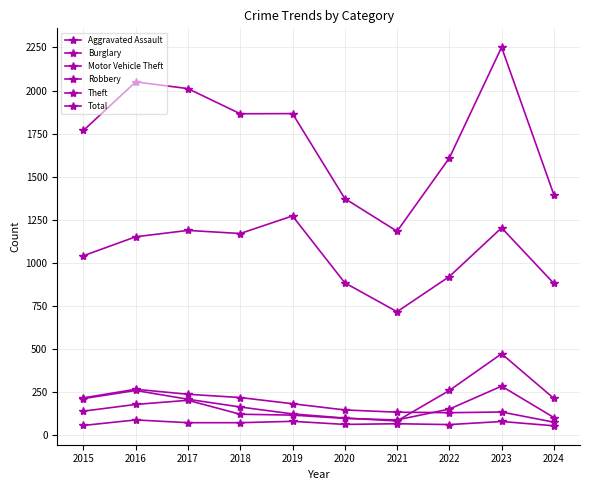

Reading left to right, what are all the values shown in this chart?

Aggravated Assault: 2015=56	2016=88	2017=72	2018=72	2019=80	2020=62	2021=66	2022=61	2023=79	2024=54
Burglary: 2015=216	2016=266	2017=237	2018=218	2019=182	2020=146	2021=133	2022=130	2023=134	2024=75
Motor Vehicle Theft: 2015=212	2016=259	2017=208	2018=163	2019=123	2020=99	2021=82	2022=259	2023=472	2024=213
Robbery: 2015=139	2016=178	2017=202	2018=121	2019=116	2020=97	2021=88	2022=151	2023=284	2024=102
Theft: 2015=1041	2016=1151	2017=1188	2018=1170	2019=1272	2020=884	2021=716	2022=920	2023=1203	2024=880
Total: 2015=1768	2016=2050	2017=2011	2018=1865	2019=1866	2020=1373	2021=1183	2022=1608	2023=2251	2024=1395